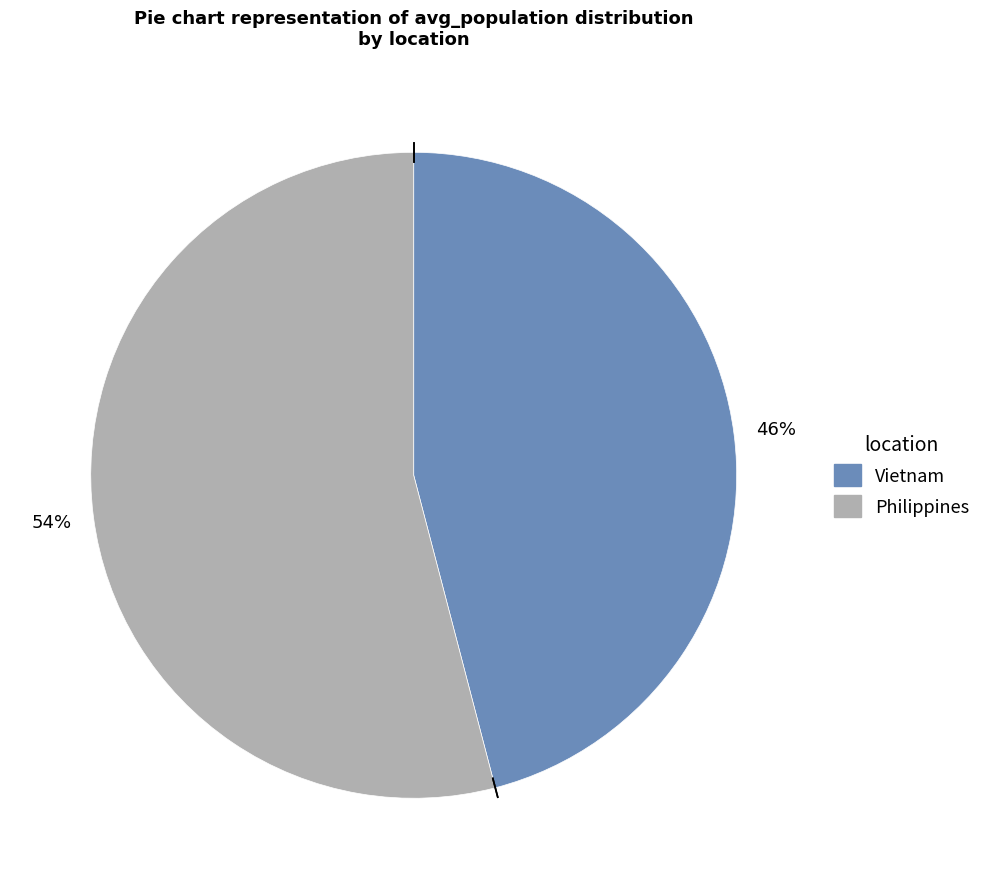

Which has a higher value, Vietnam or Philippines?

Philippines